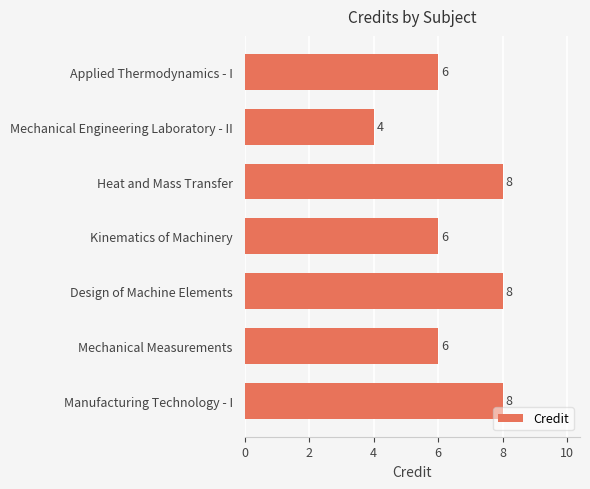

At which category does the chart reach its minimum across all series?

Mechanical Engineering Laboratory - II